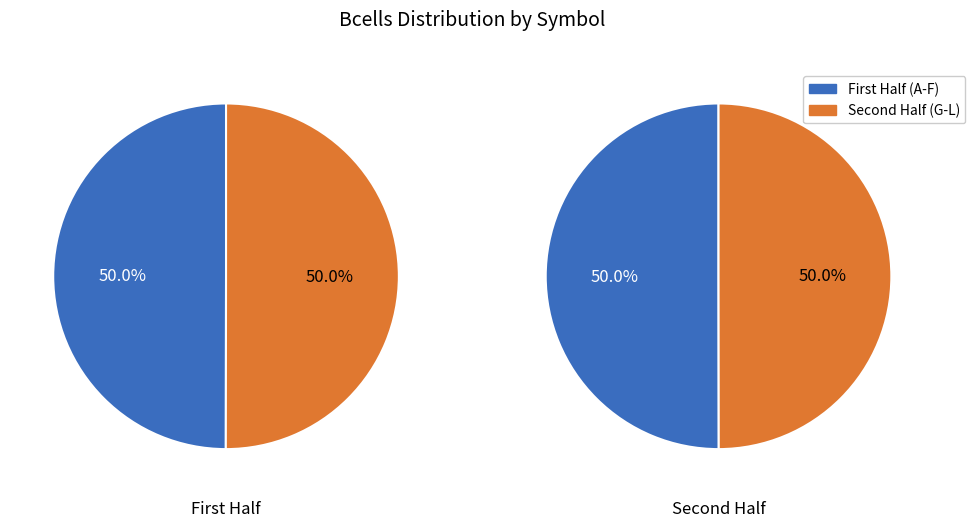

Is E the majority of the pie?

No